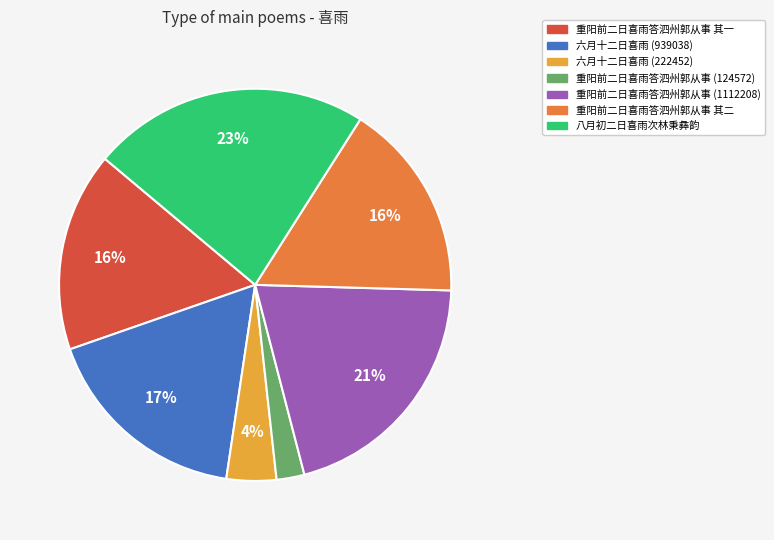

Is there a majority slice in this chart?

No